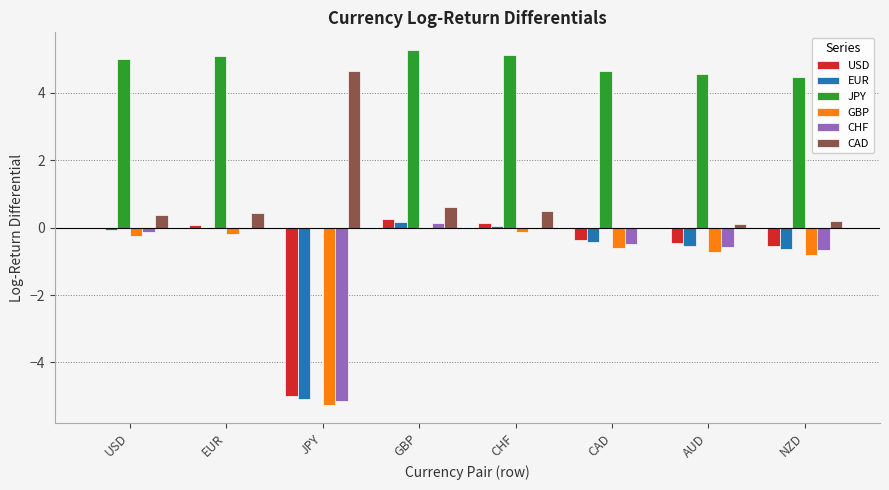

How many data points in JPY are above 5?

4